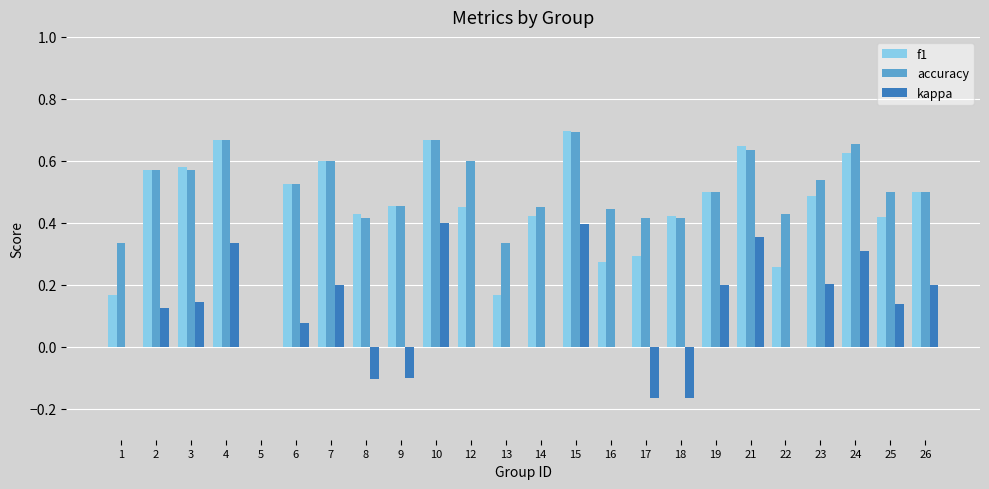

Is it true that kappa equals -0.2 at 14?

False